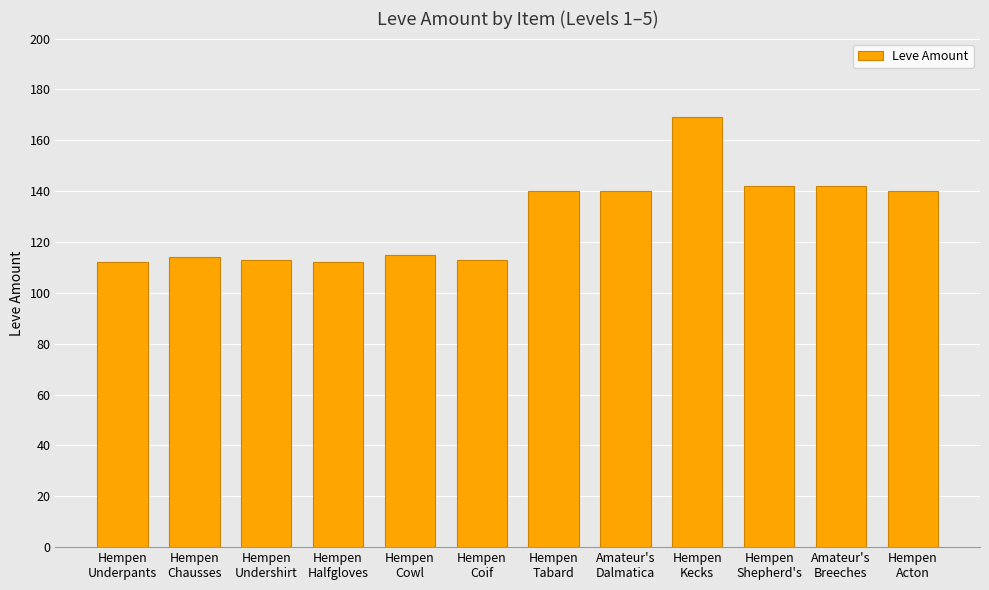

How many data points are less than 140?

6